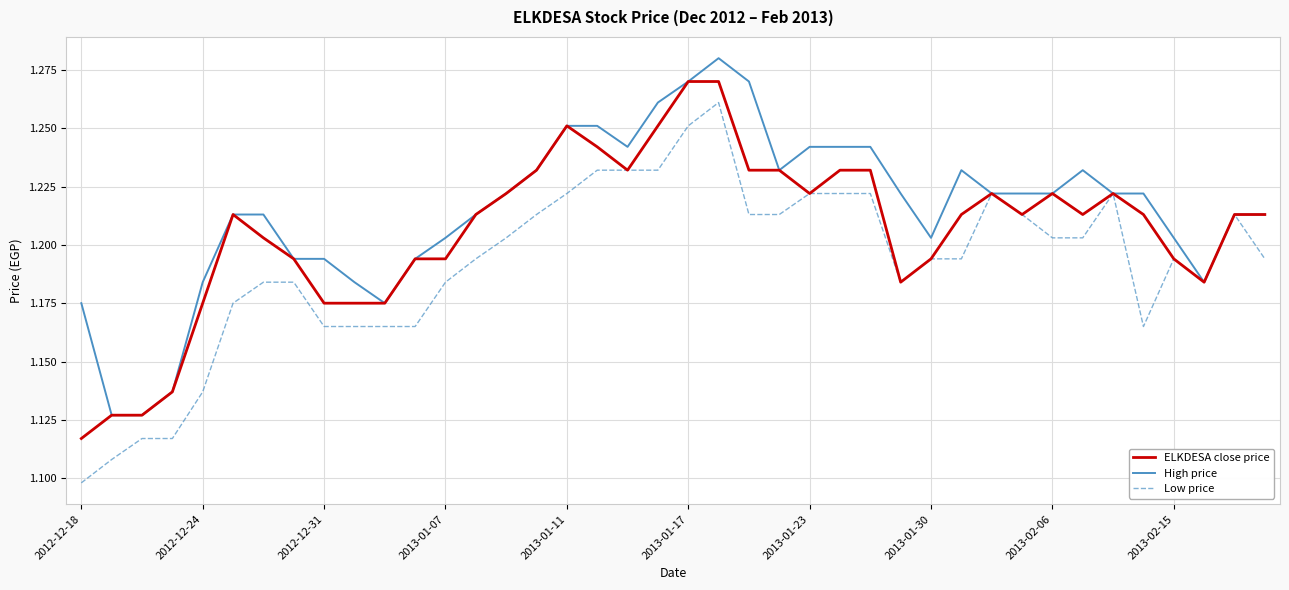

Which series has the widest spread of values?

Low price